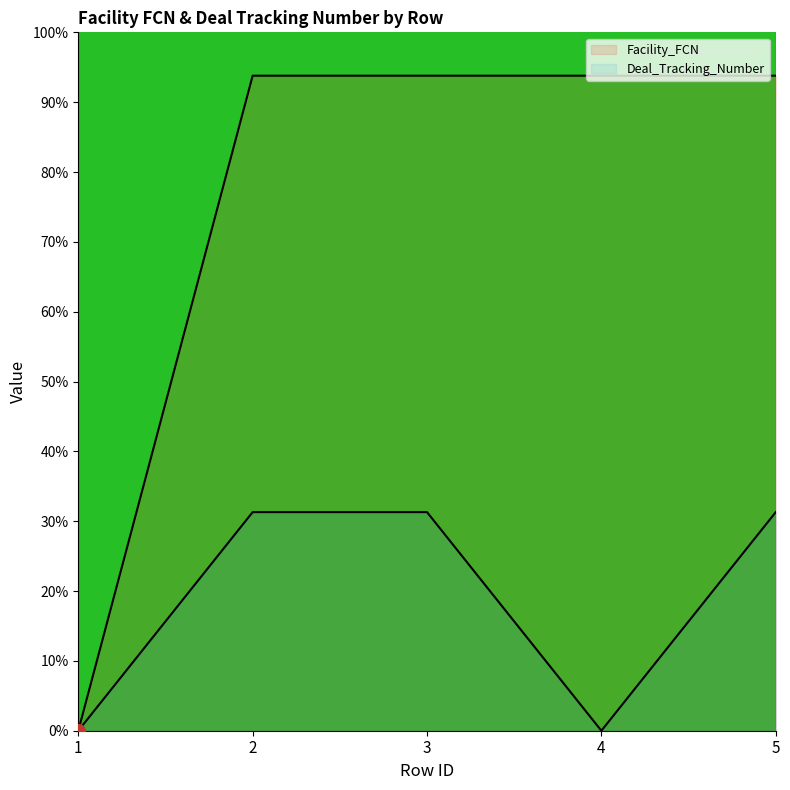

Which series changed the most between 1 and 5?

Facility_FCN